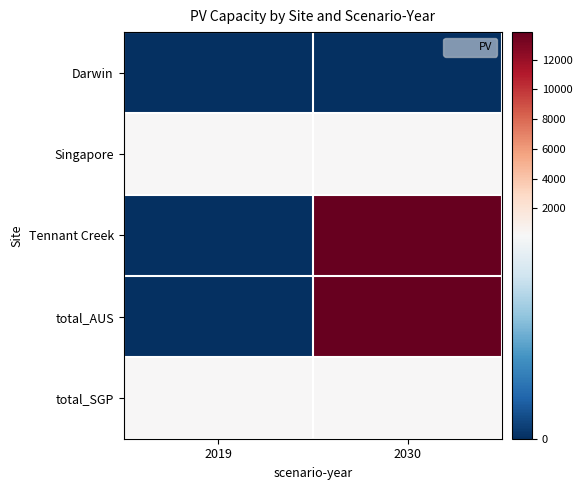

Rank the series at 2019 from lowest to highest value.

Darwin, Tennant Creek, total_AUS, Singapore, total_SGP